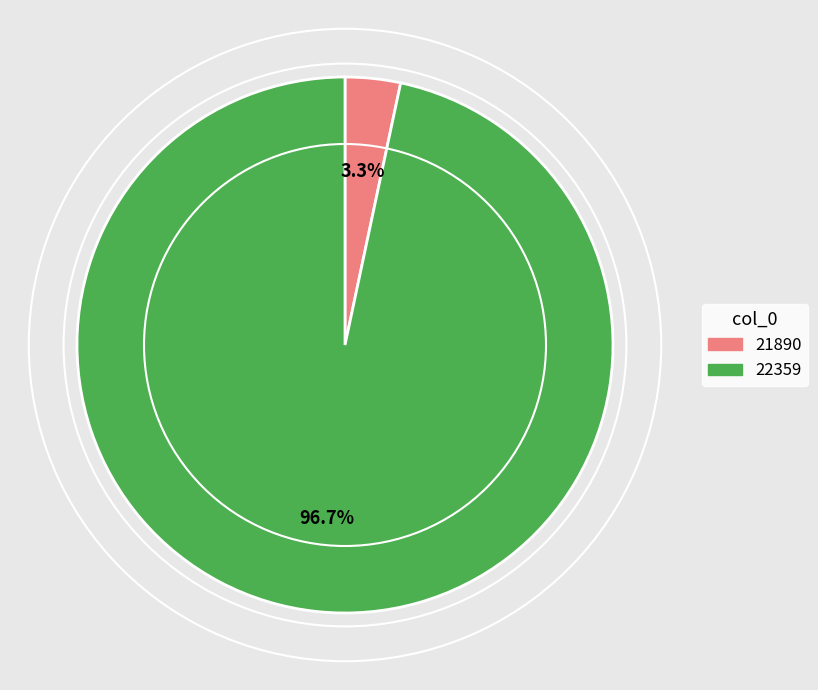

Rank the categories by value from lowest to highest.

21890, 22359